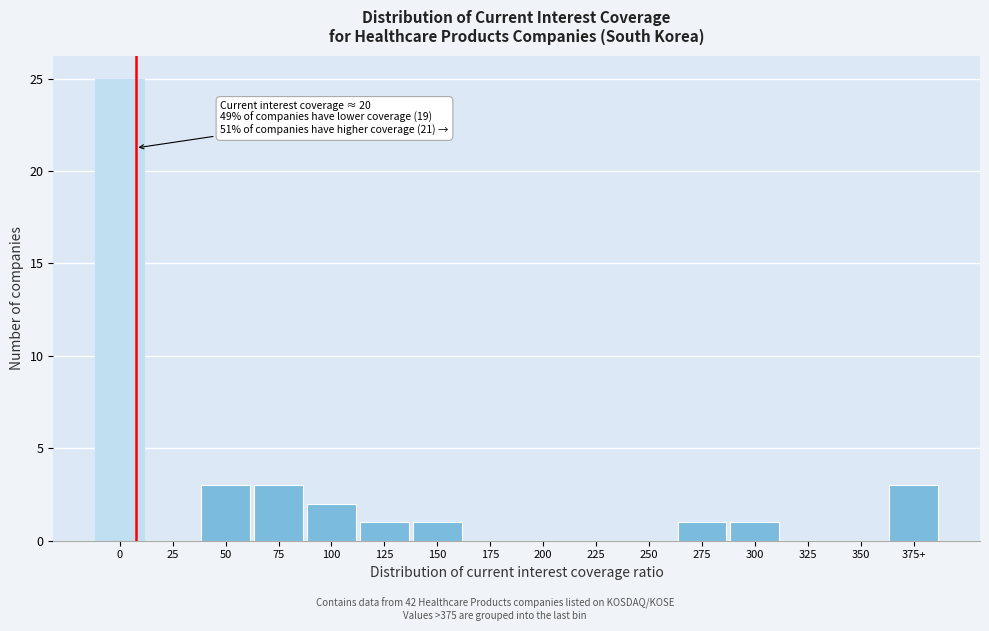

Reading left to right, what are all the values shown in this chart?

0=25	25=0	50=3	75=3	100=2	125=1	150=1	175=0	200=0	225=0	250=0	275=1	300=1	325=0	350=0	375+=3